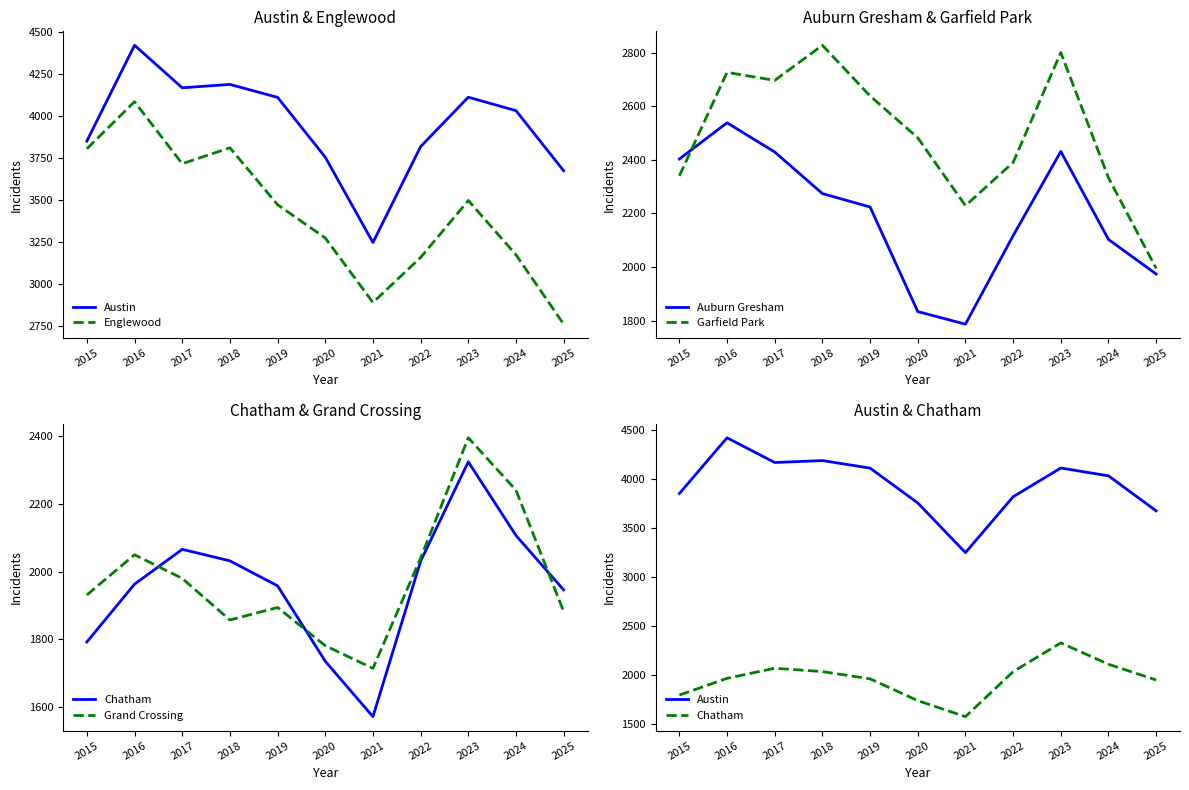

In Grand Crossing, how many points are higher than both neighbors (excluding endpoints)?

3